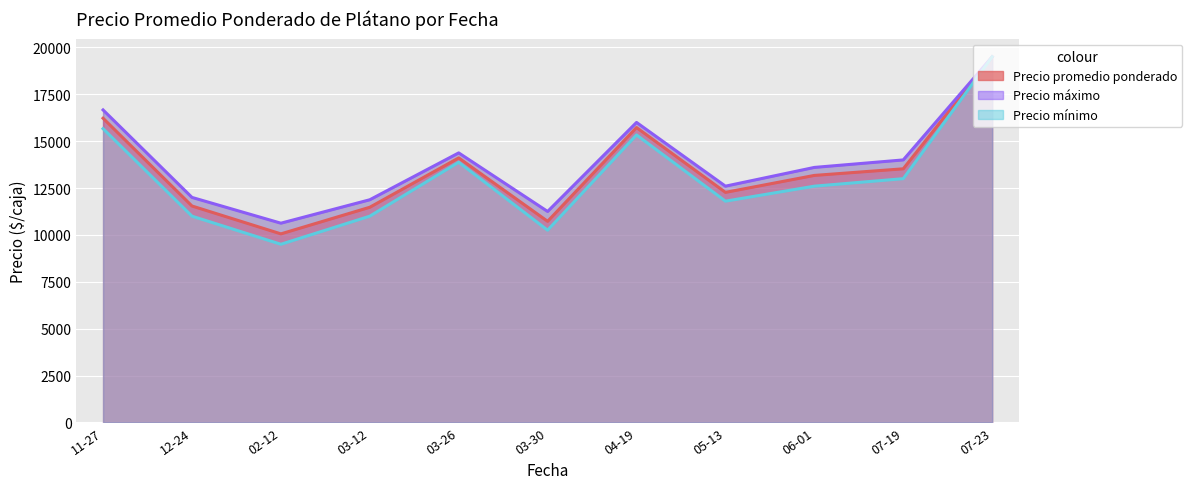

List the series in order of their peak value, highest first.

Precio maximo, Precio promedio ponderado, Precio minimo